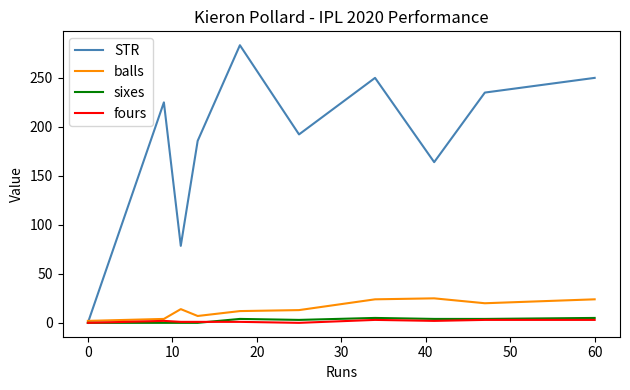

What is the greatest value displayed?

283.3